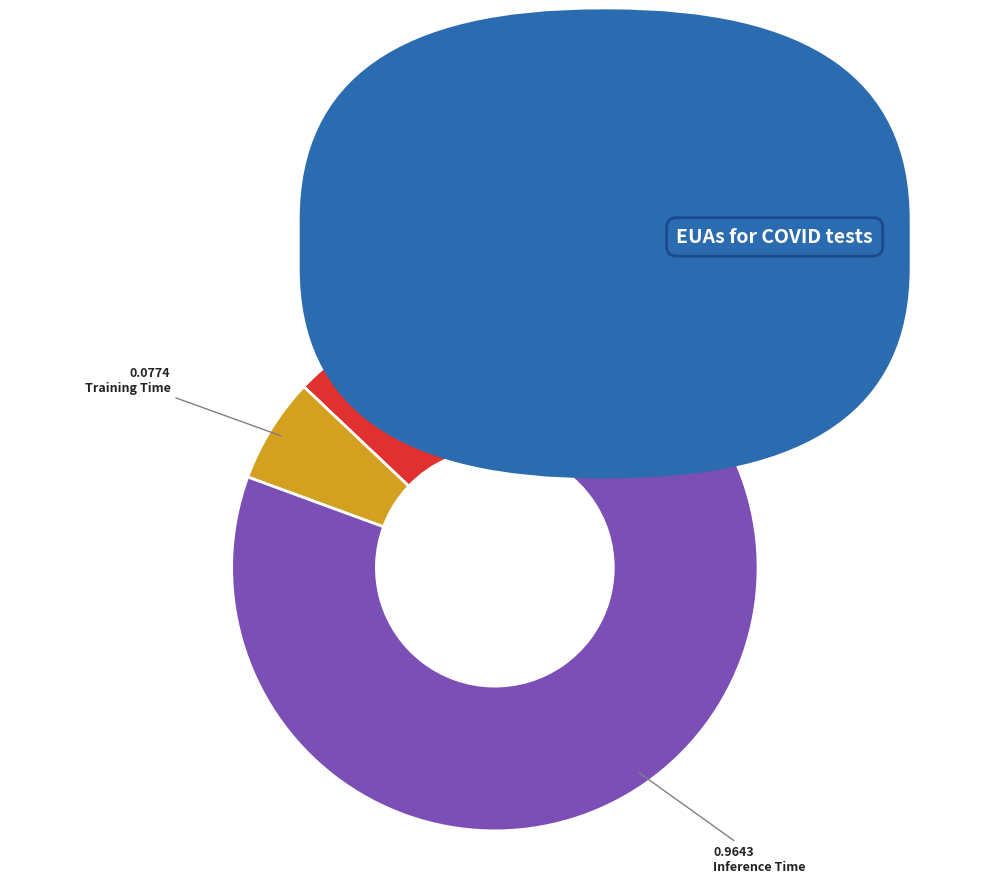

Which category accounts for the majority?

Inference Time